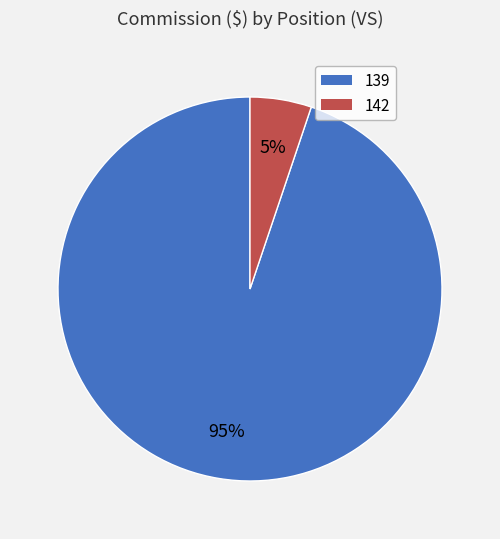

The 142 slice represents 11% of the pie. True or false?

False